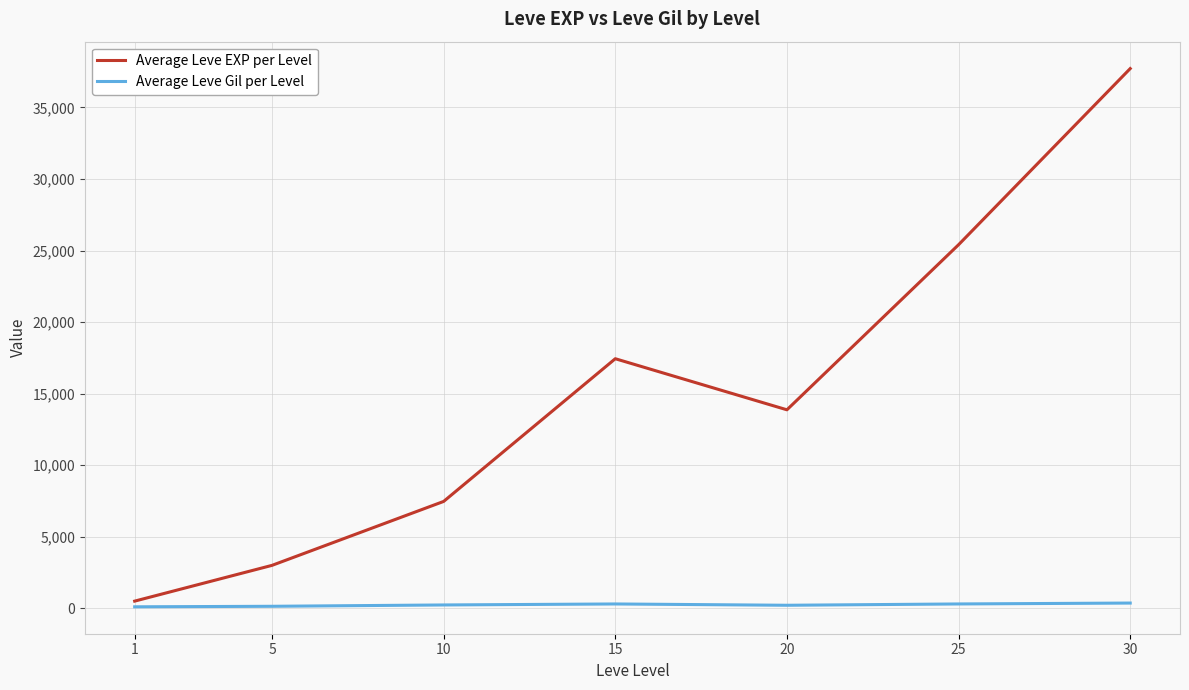

What is the total value across all series at 20?

14097.5